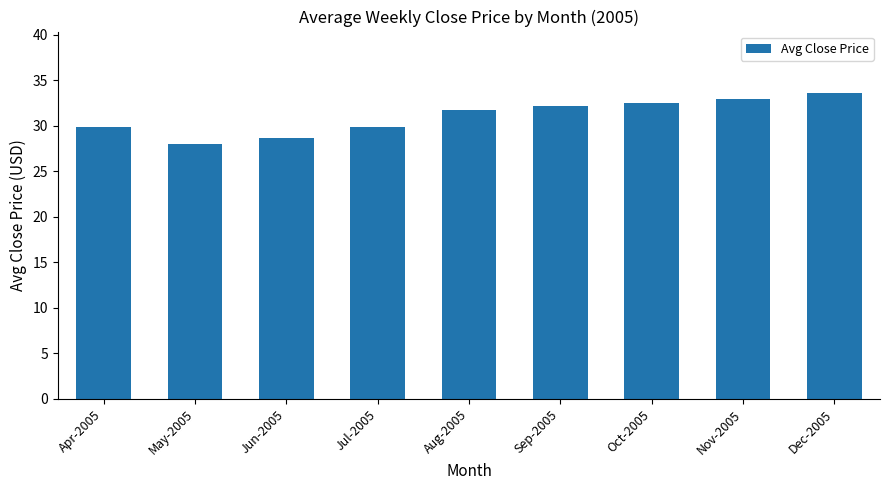

Is it true that the value at Nov-2005 is 33.0?

True